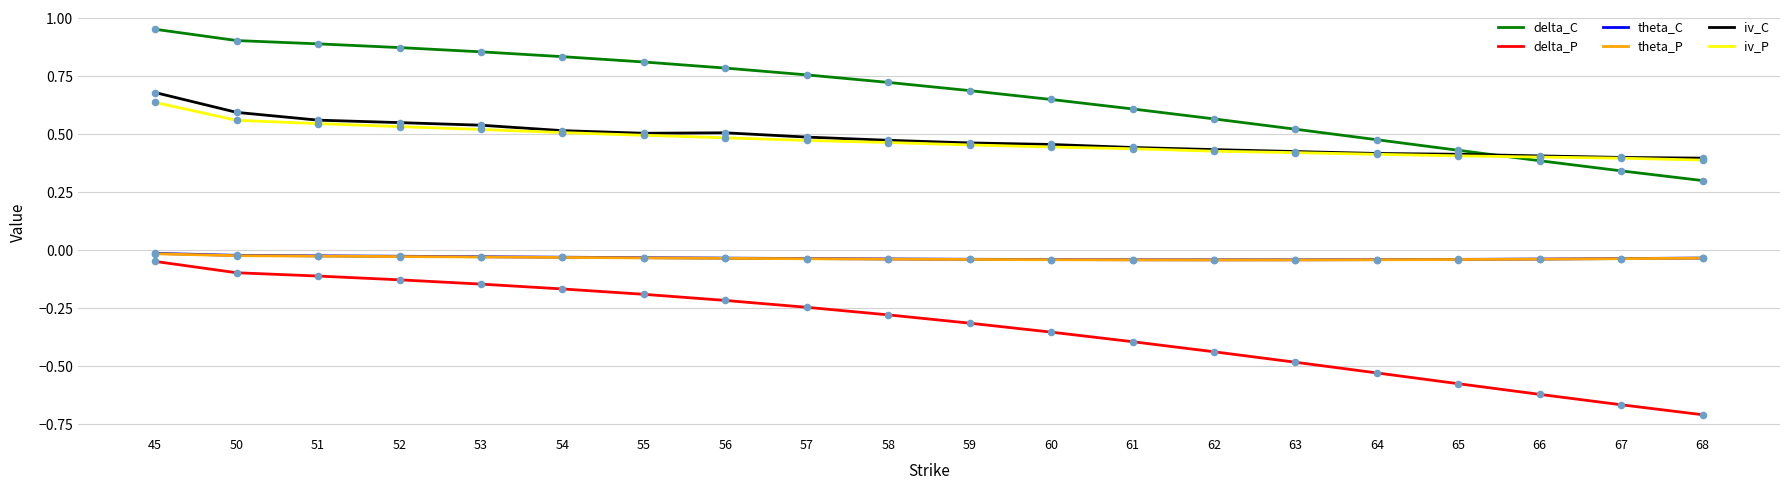

What is the total value across all series at 45?

2.2